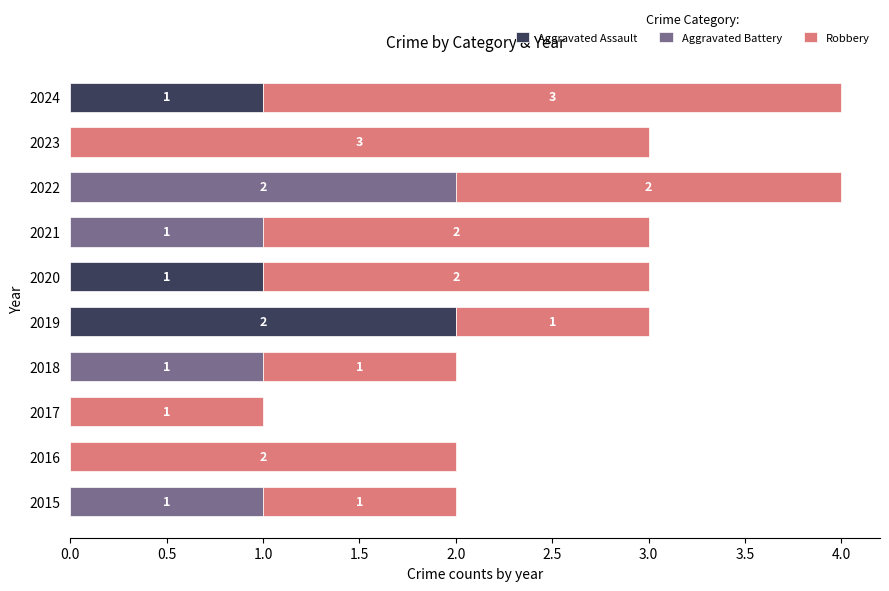

True or false: Aggravated Assault has a value of 1 at 2017.

False